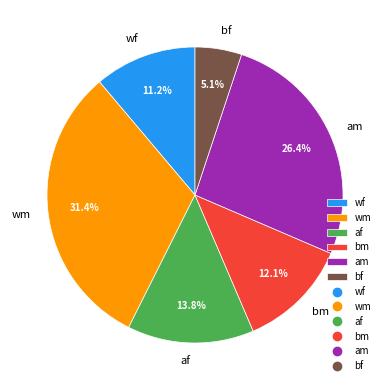

What portion of the pie excludes bm?

87.9%